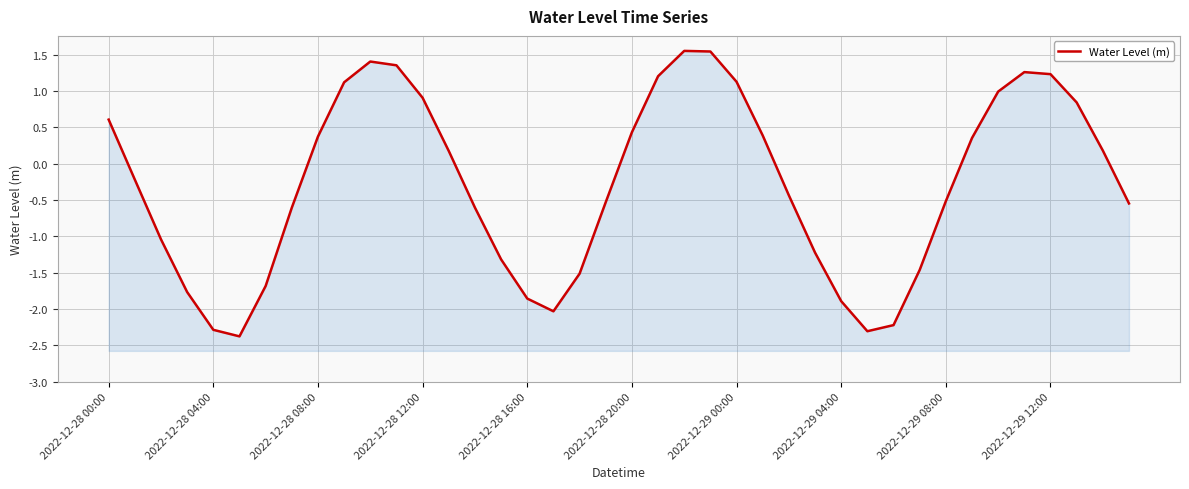

Where is the first local maximum?

10